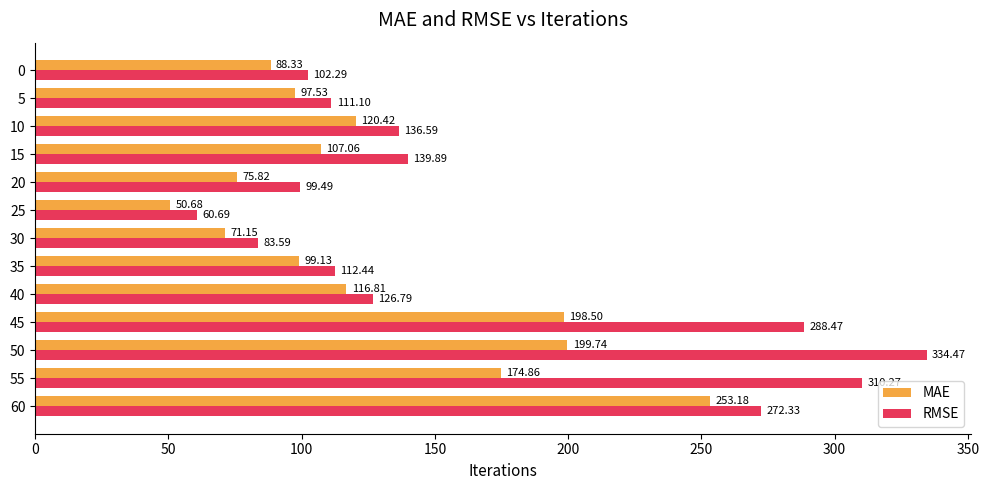

Rank the series by their average value, from lowest to highest.

MAE, RMSE